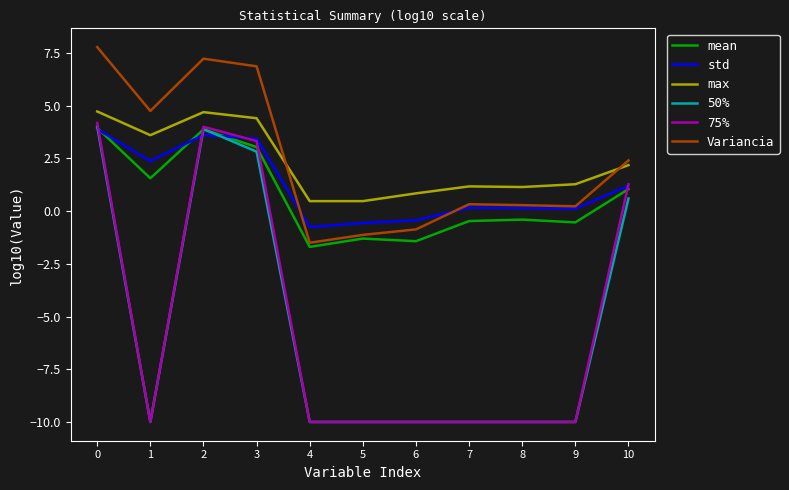

What is the difference between the mean values at 5 and 1?

2.9